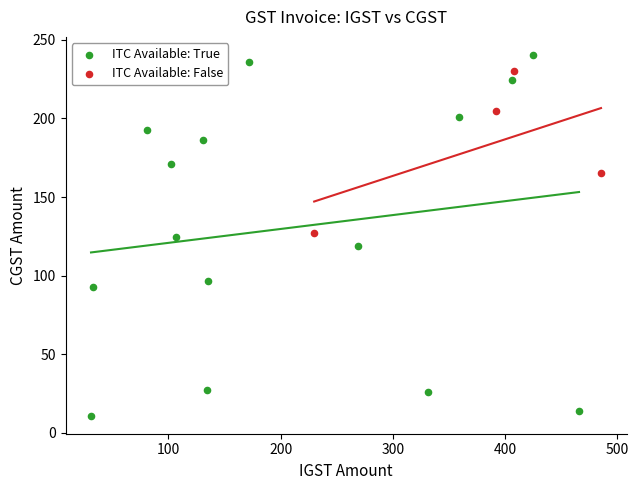

Which series reaches the maximum Y coordinate?

ITC Available: True